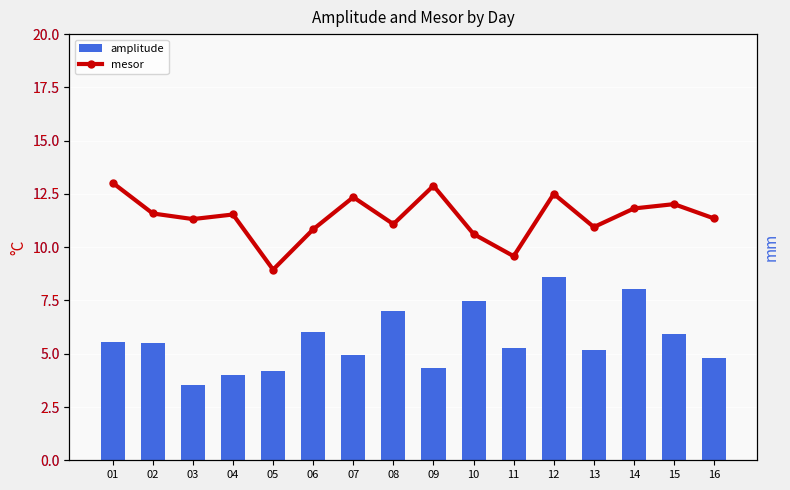

What is the average value of the mesor series?

11.4